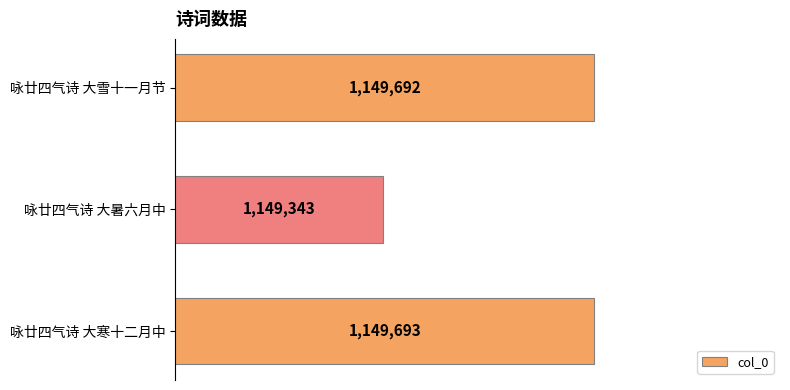

At which category does the chart reach its minimum across all series?

咏廿四气诗 大暑六月中